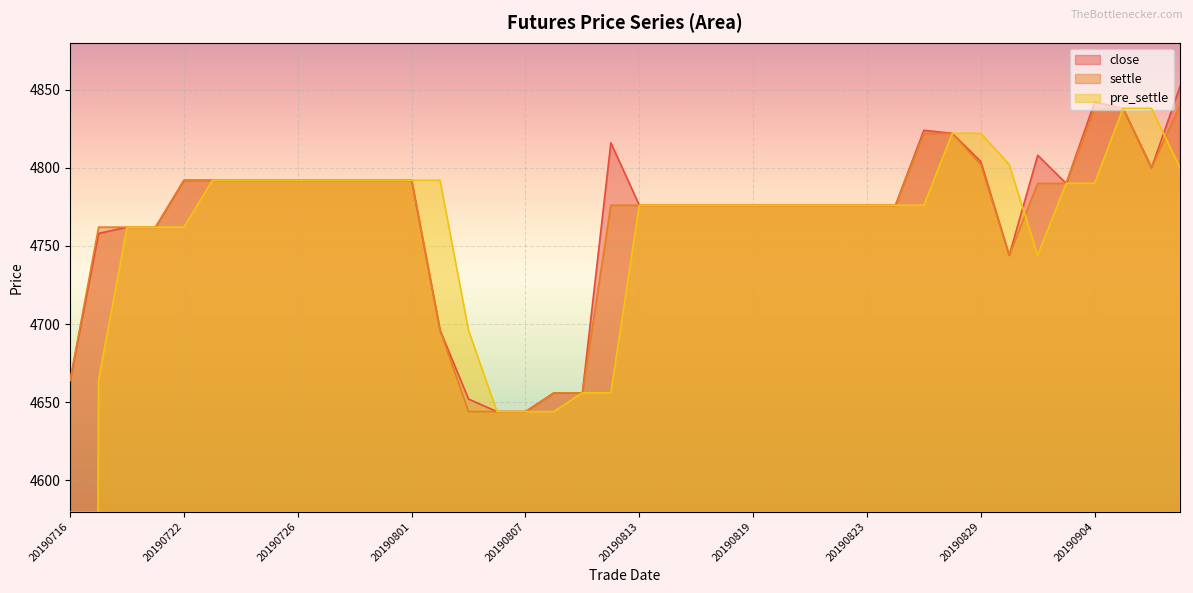

Reading left to right, what are all the values shown in this chart?

close: 20190716=4664	20190717=4758	20190718=4762	20190719=4762	20190722=4792	20190723=4792	20190724=4792	20190725=4792	20190726=4792	20190729=4792	20190730=4792	20190731=4792	20190801=4792	20190802=4696	20190805=4652	20190806=4644	20190807=4644	20190808=4656	20190809=4656	20190812=4816	20190813=4776	20190814=4776	20190815=4776	20190816=4776	20190819=4776	20190820=4776	20190821=4776	20190822=4776	20190823=4776	20190826=4776	20190827=4824	20190828=4822	20190829=4804	20190830=4744	20190902=4808	20190903=4790	20190904=4842	20190905=4838	20190906=4800	20190909=4852
settle: 20190716=4664	20190717=4762	20190718=4762	20190719=4762	20190722=4792	20190723=4792	20190724=4792	20190725=4792	20190726=4792	20190729=4792	20190730=4792	20190731=4792	20190801=4792	20190802=4696	20190805=4644	20190806=4644	20190807=4644	20190808=4656	20190809=4656	20190812=4776	20190813=4776	20190814=4776	20190815=4776	20190816=4776	20190819=4776	20190820=4776	20190821=4776	20190822=4776	20190823=4776	20190826=4776	20190827=4822	20190828=4822	20190829=4802	20190830=4744	20190902=4790	20190903=4790	20190904=4838	20190905=4838	20190906=4800	20190909=4840
pre_settle: 20190716=0	20190717=4664	20190718=4762	20190719=4762	20190722=4762	20190723=4792	20190724=4792	20190725=4792	20190726=4792	20190729=4792	20190730=4792	20190731=4792	20190801=4792	20190802=4792	20190805=4696	20190806=4644	20190807=4644	20190808=4644	20190809=4656	20190812=4656	20190813=4776	20190814=4776	20190815=4776	20190816=4776	20190819=4776	20190820=4776	20190821=4776	20190822=4776	20190823=4776	20190826=4776	20190827=4776	20190828=4822	20190829=4822	20190830=4802	20190902=4744	20190903=4790	20190904=4790	20190905=4838	20190906=4838	20190909=4800